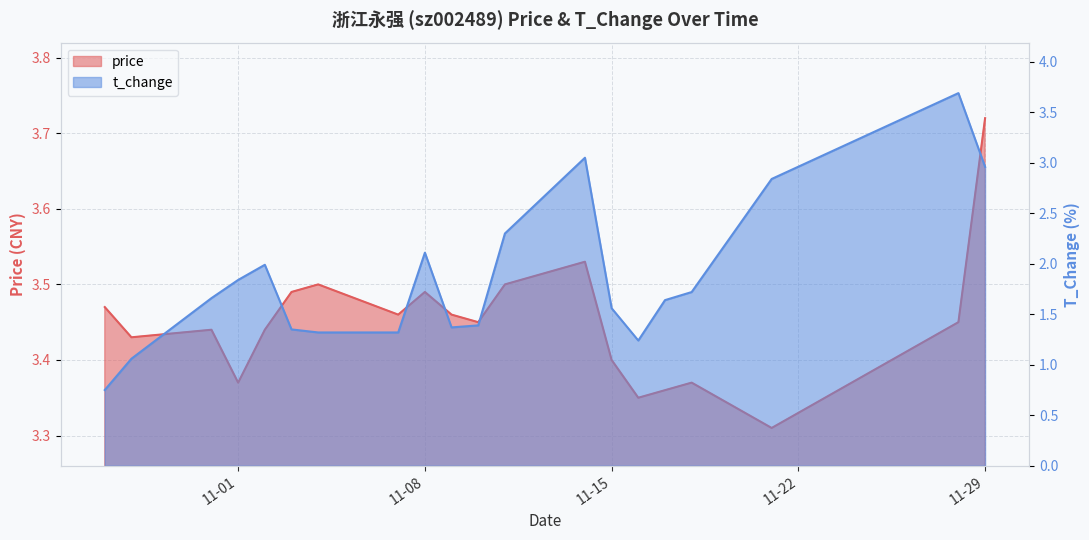

At which category is the sum across all series the highest?

2022-11-28